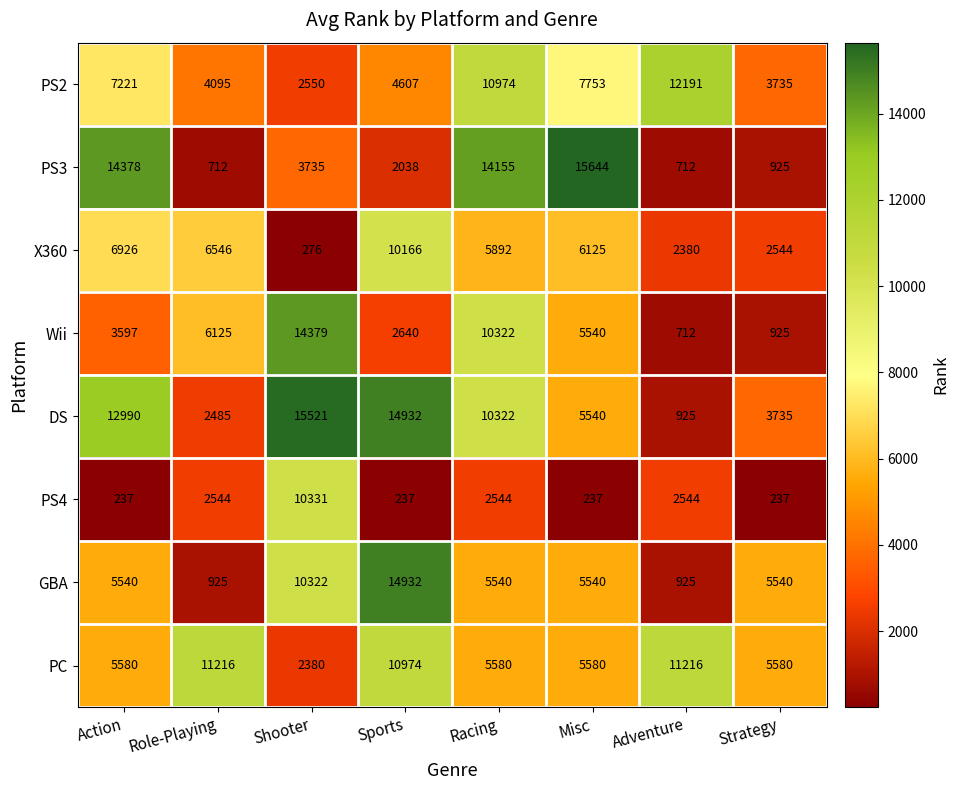

What is the difference between the highest and lowest values at Racing?

11611